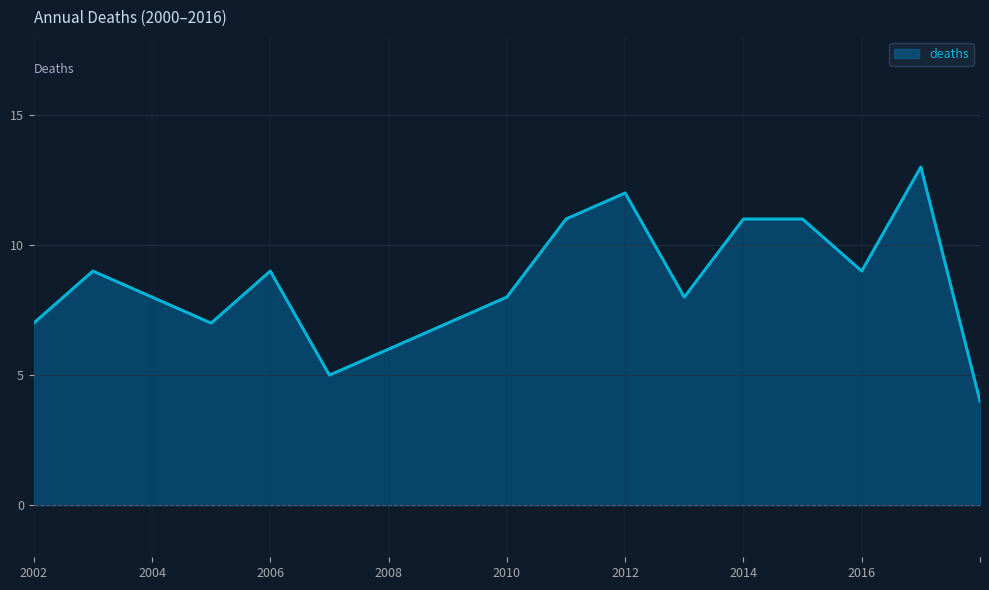

What is the minimum value shown in the chart?

4